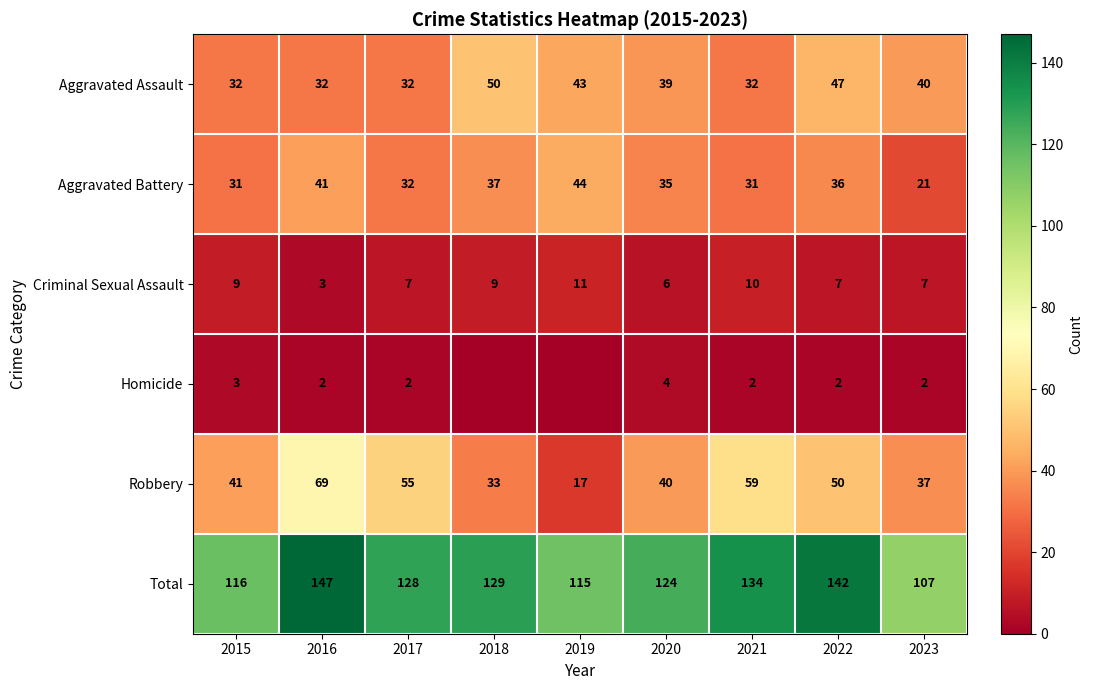

How many data points in Aggravated Battery are less than 35?

4